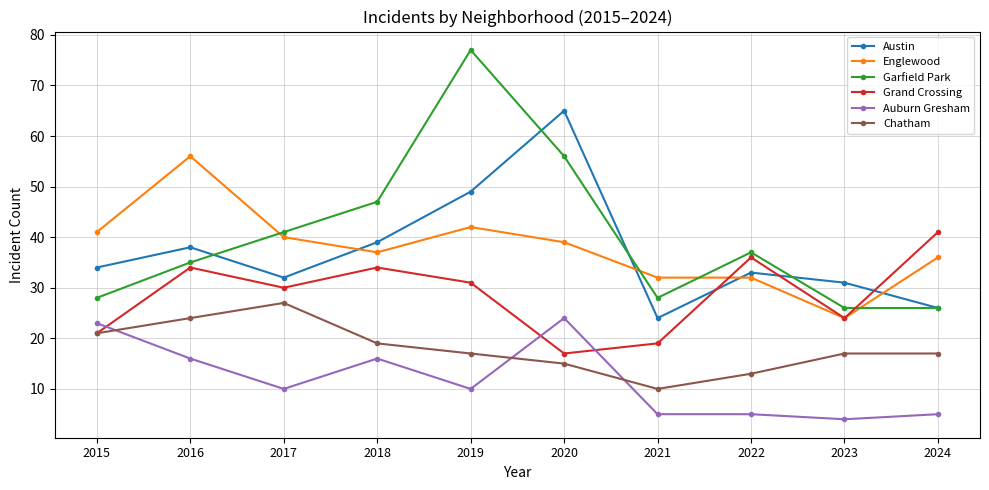

Which series changed the most between 2022 and 2023?

Grand Crossing